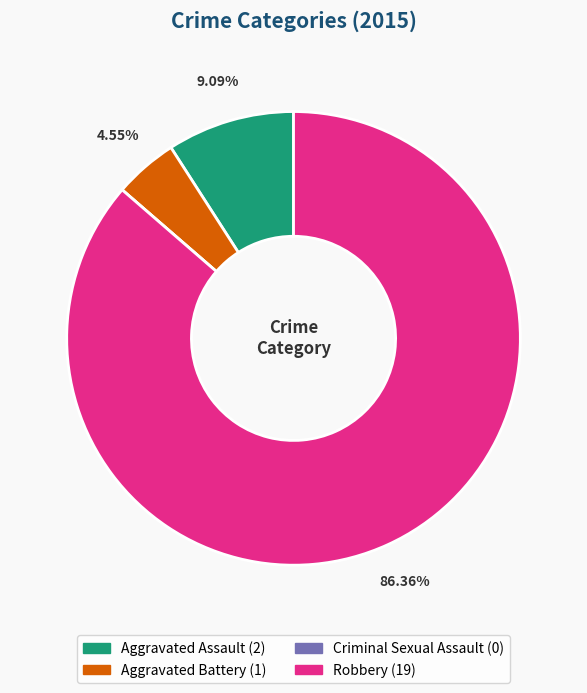

To the nearest percent, what percentage of the pie is Aggravated Assault?

9%